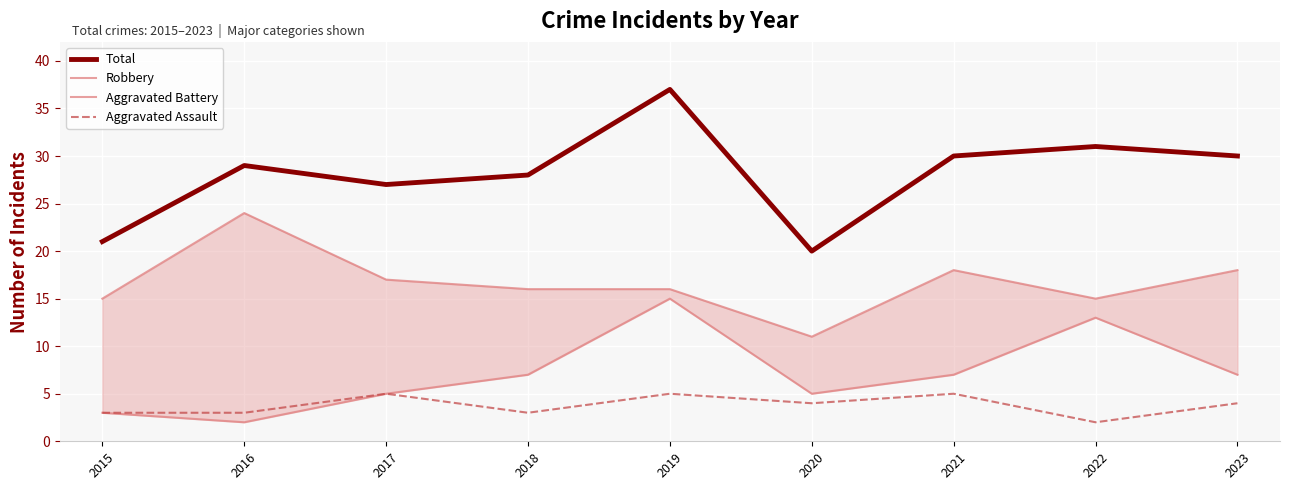

Which series has the largest total across all categories?

Total